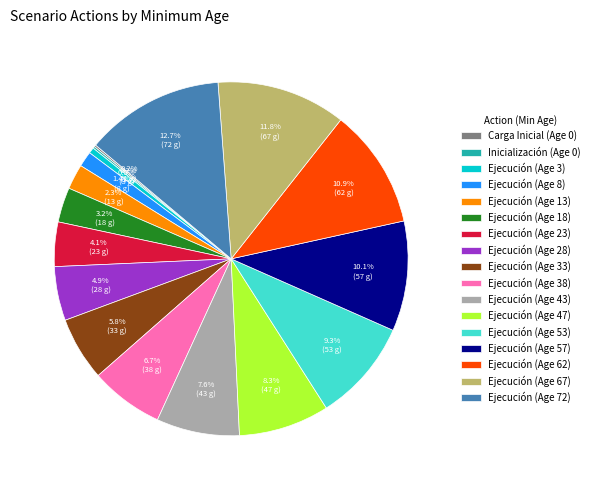

To the nearest percent, what is the average slice percentage?

6%